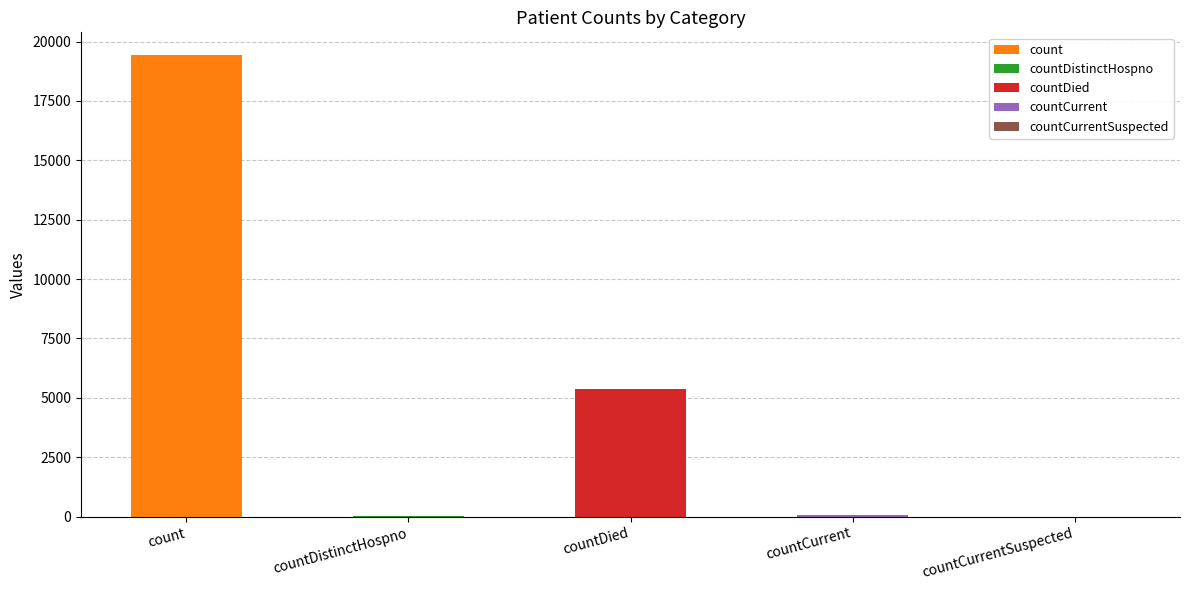

List the labels in order of value, smallest first.

countCurrentSuspected, countDistinctHospno, countCurrent, countDied, count